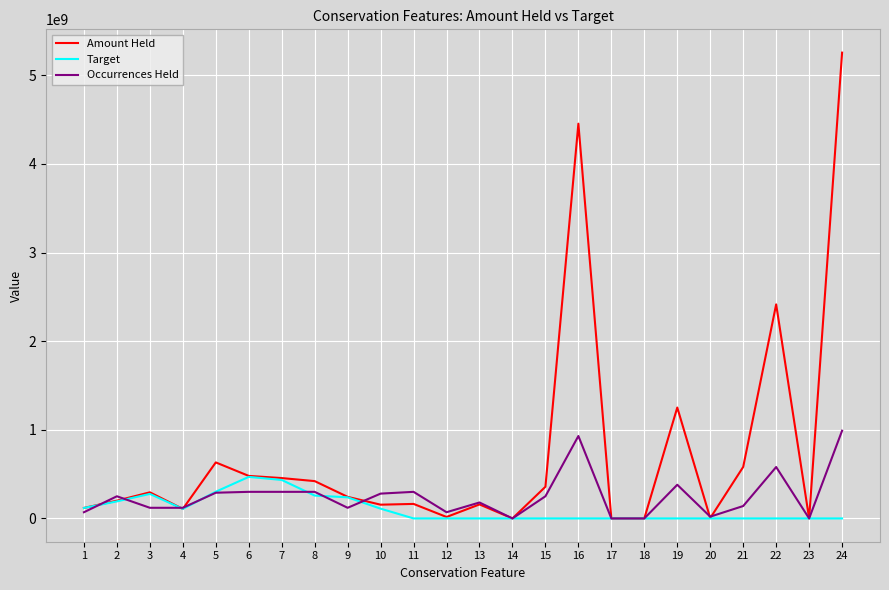

Does the chart display data point markers on the line(s)?

No